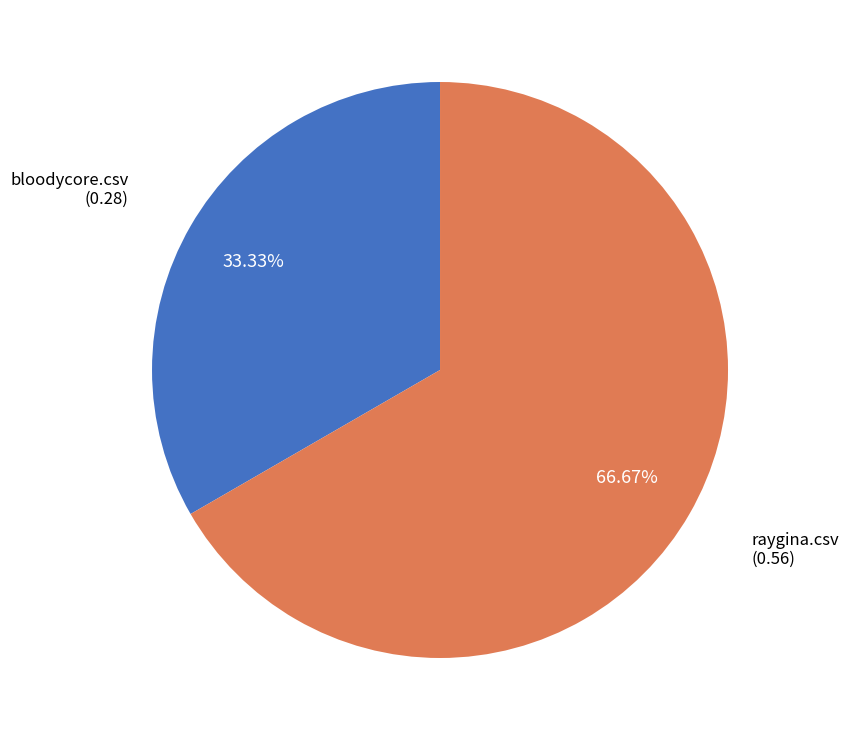

Is it true that raygina.csv is 58% of the pie?

False